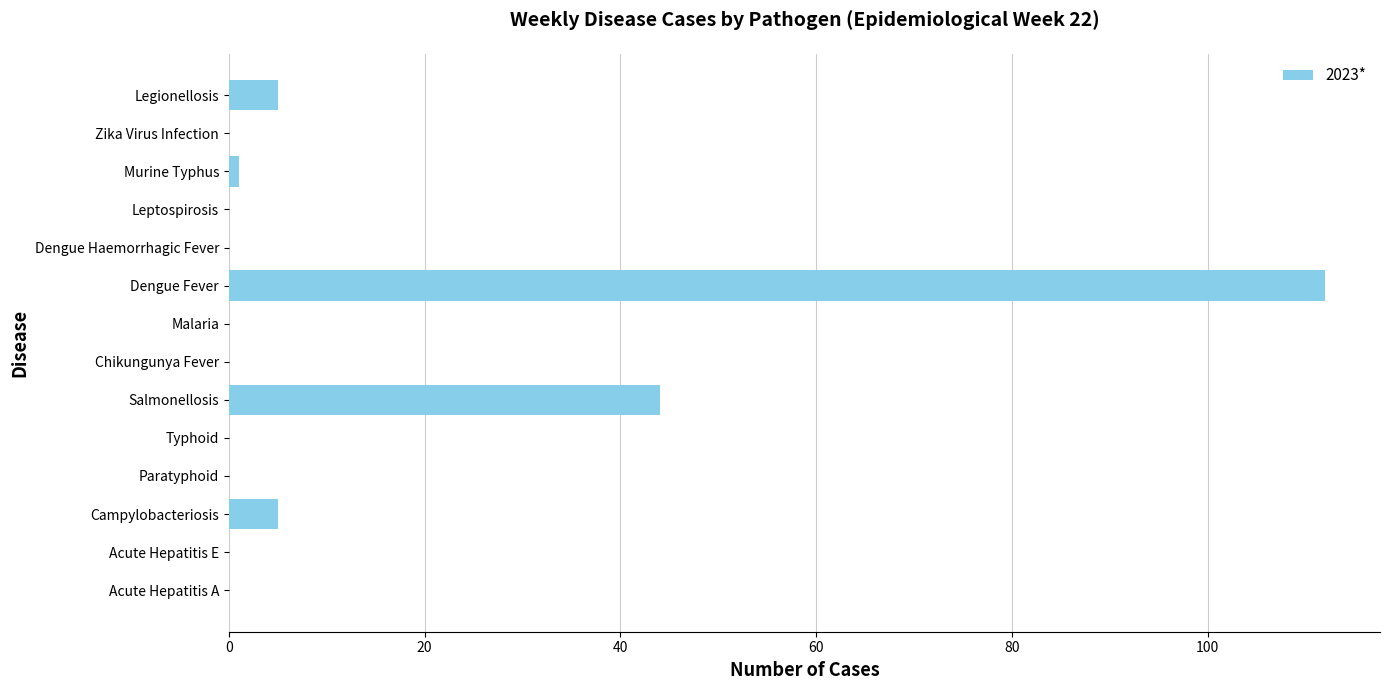

What is the sum of all values?

167